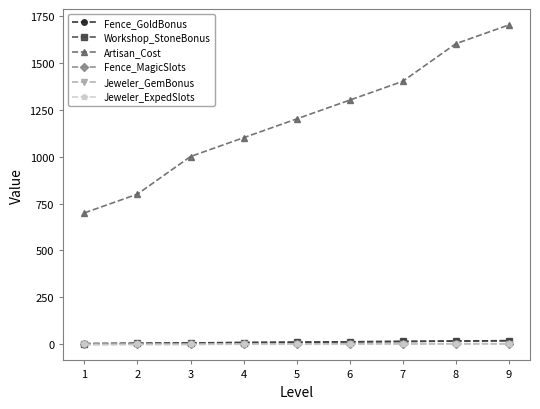

Reading left to right, what are all the values shown in this chart?

Fence_GoldBonus: 1=4	2=6	3=8	4=10	5=12	6=14	7=16	8=18	9=20
Workshop_StoneBonus: 1=4	2=6	3=8	4=10	5=12	6=14	7=16	8=18	9=20
Artisan_Cost: 1=700	2=800	3=1000	4=1100	5=1200	6=1300	7=1400	8=1600	9=1700
Fence_MagicSlots: 1=0	2=1	3=1	4=2	5=2	6=3	7=3	8=4	9=4
Jeweler_GemBonus: 1=1	2=1	3=1	4=2	5=2	6=2	7=3	8=3	9=3
Jeweler_ExpedSlots: 1=0	2=0	3=0	4=1	5=1	6=1	7=2	8=2	9=2